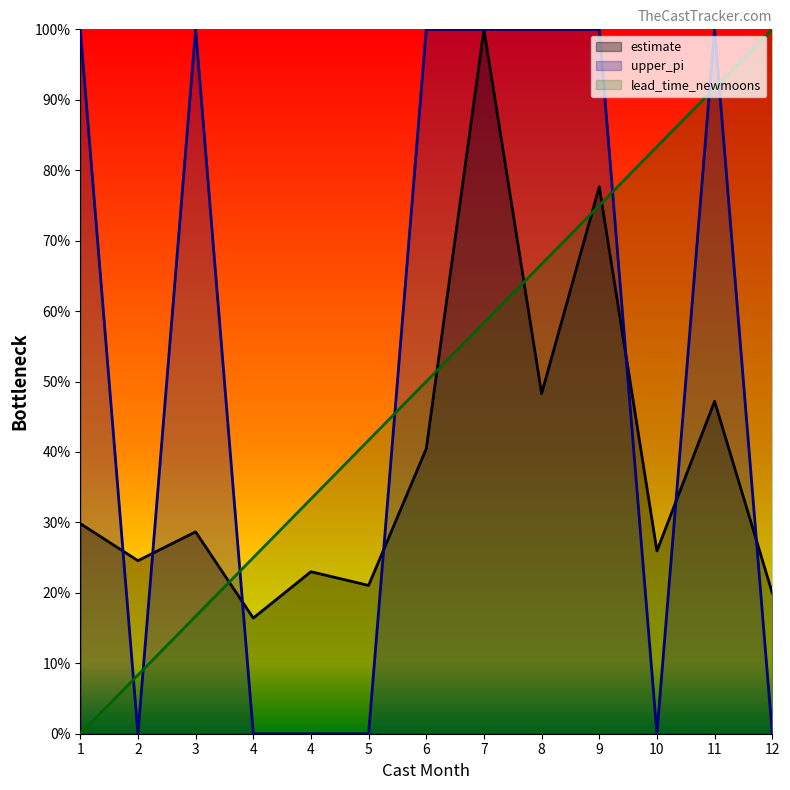

Which category has the highest value in the lead_time_newmoons series?

12